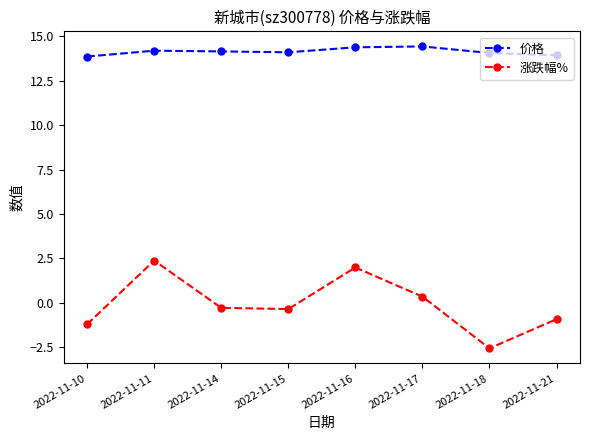

At 2022-11-21, list the series in order from smallest to largest.

涨跌幅%, 价格